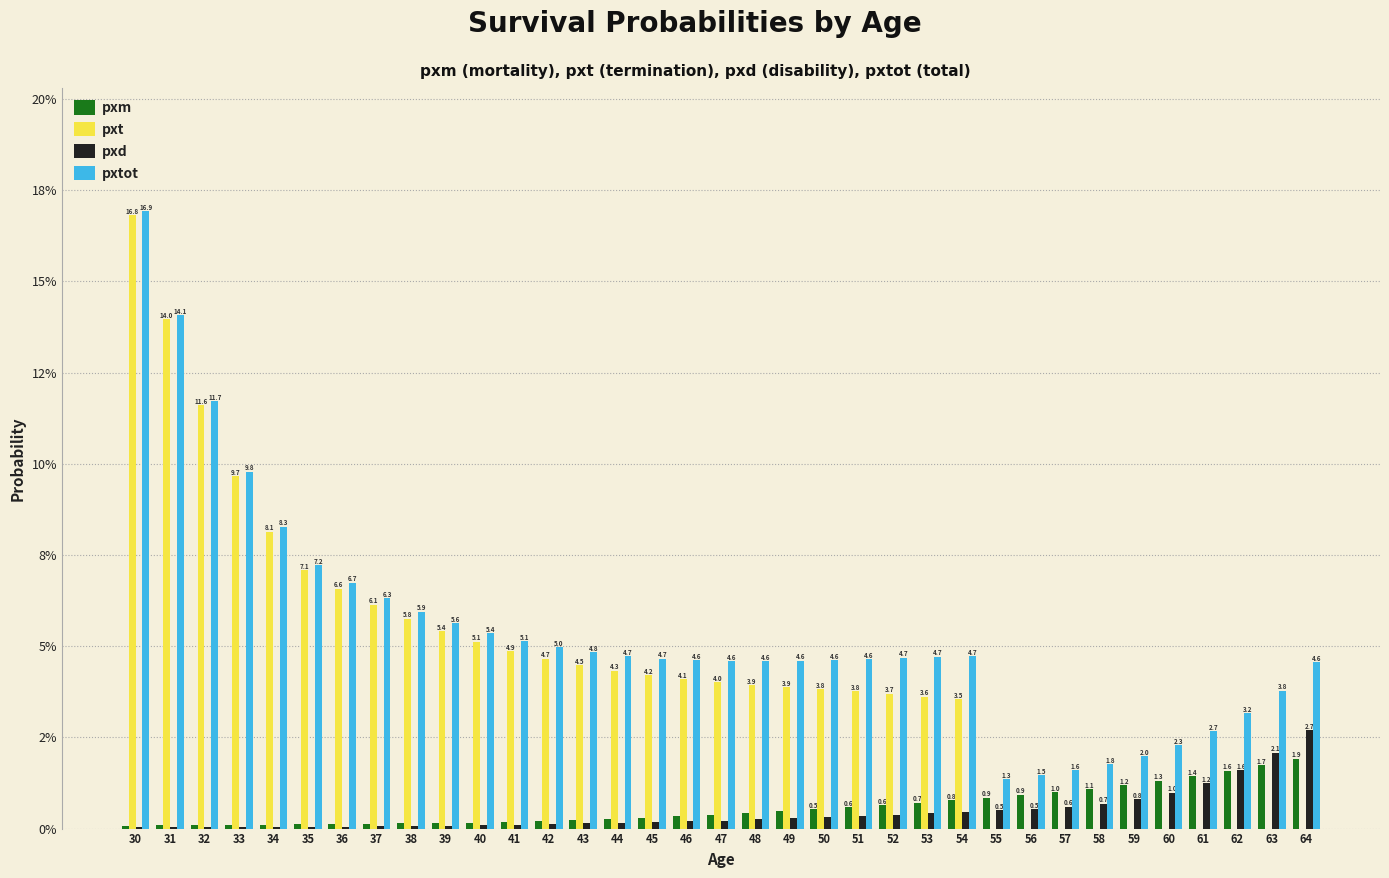

What are all the series names shown in the legend?

pxm, pxt, pxd, pxtot